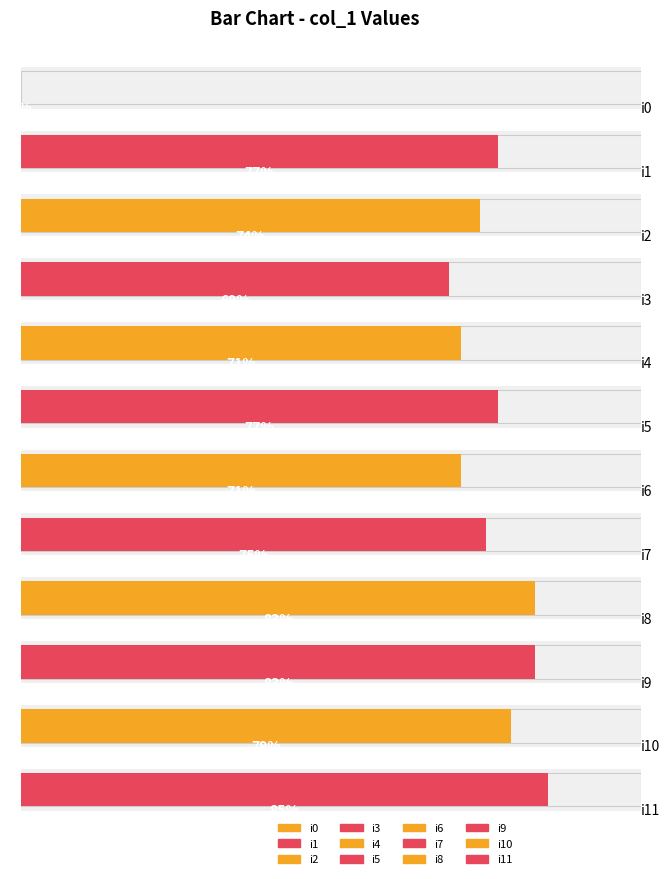

Which label corresponds to the largest value in the chart?

i11